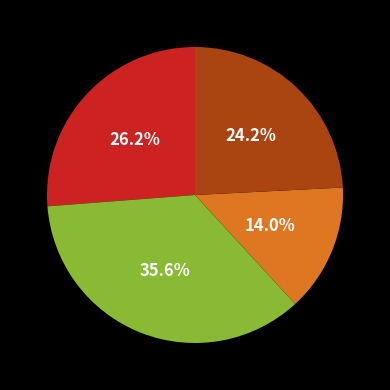

Is there any slice that represents more than half of the pie?

No